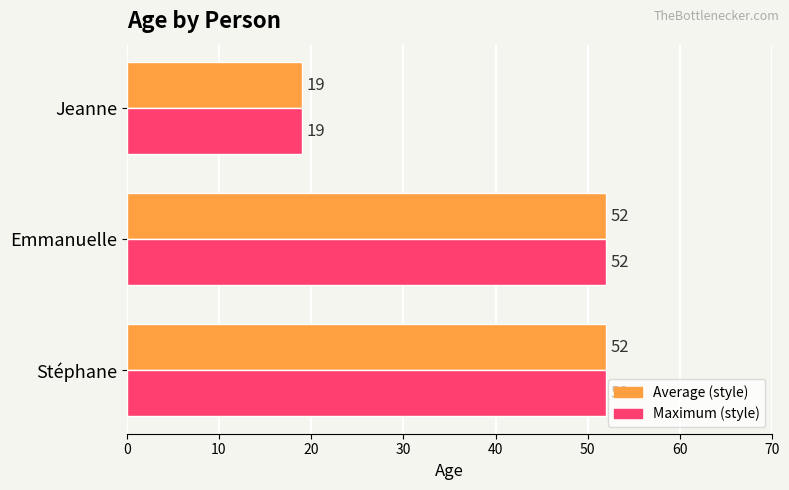

At which category does the chart reach its minimum across all series?

Jeanne